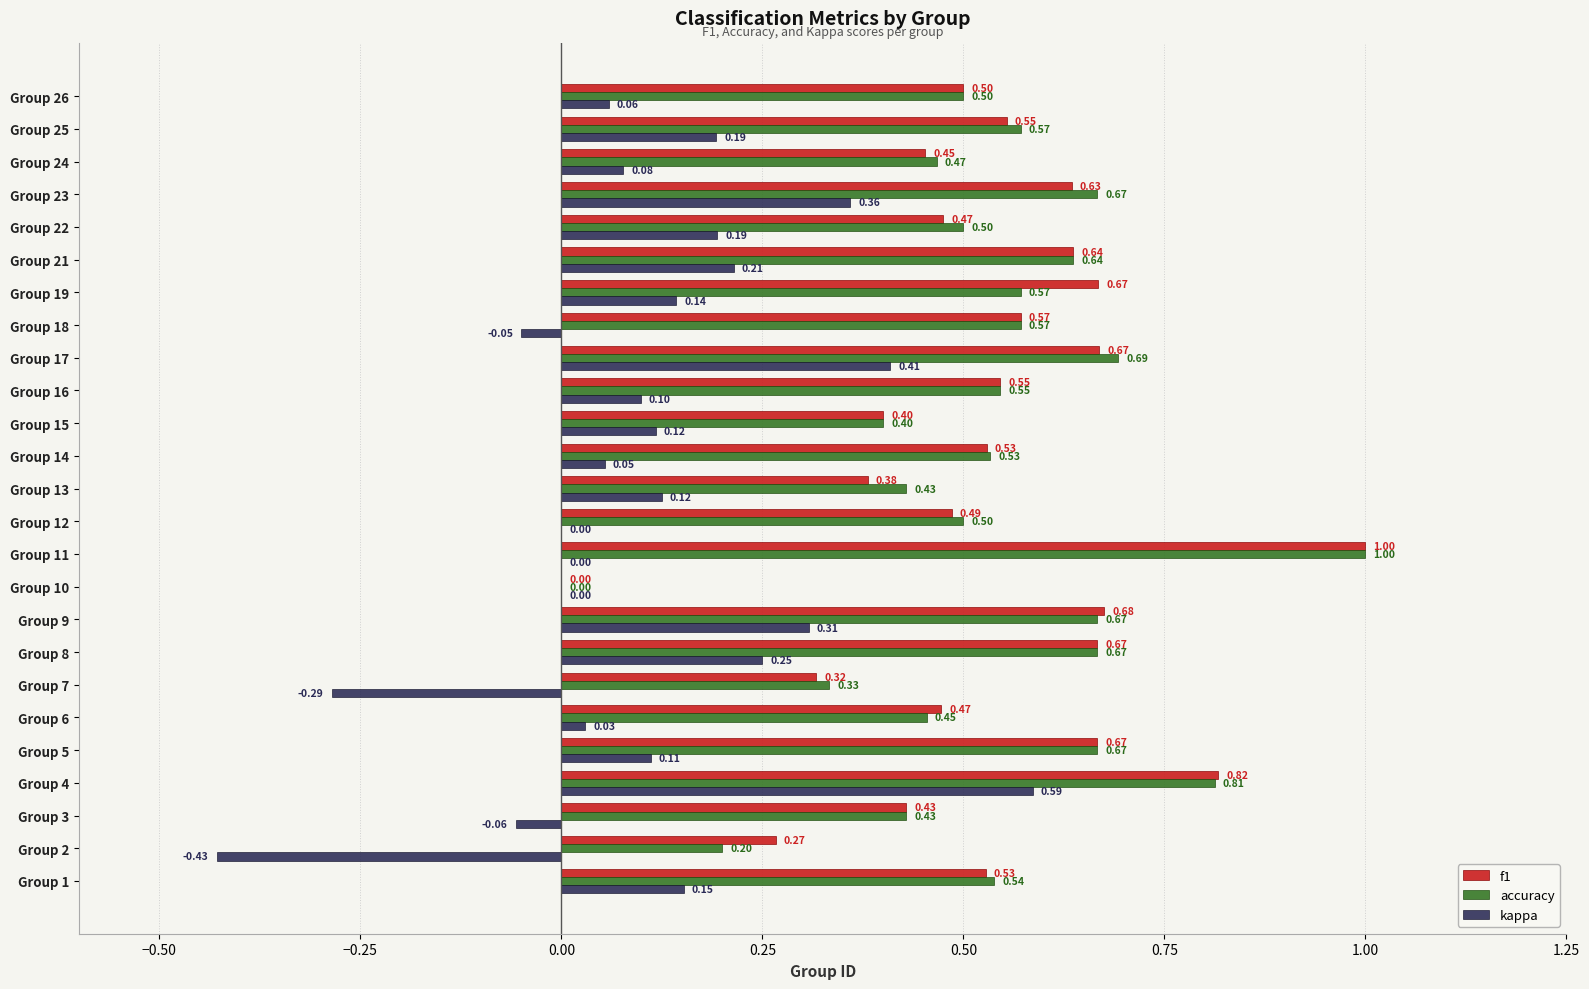

How many data points in f1 are above 0?

24